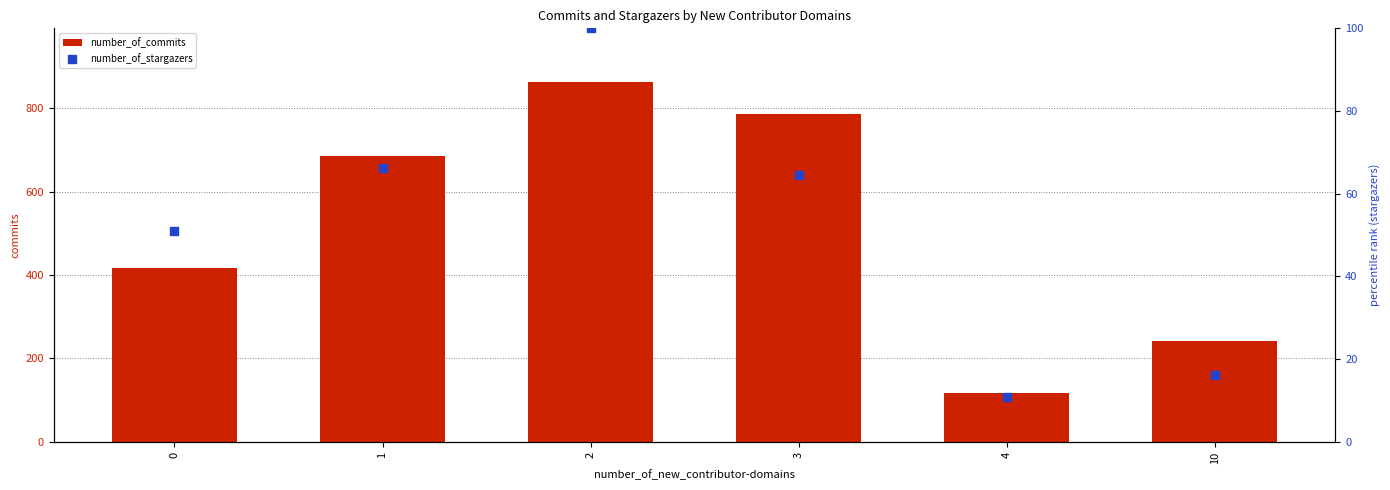

Which series reaches the minimum Y coordinate?

number_of_stargazers